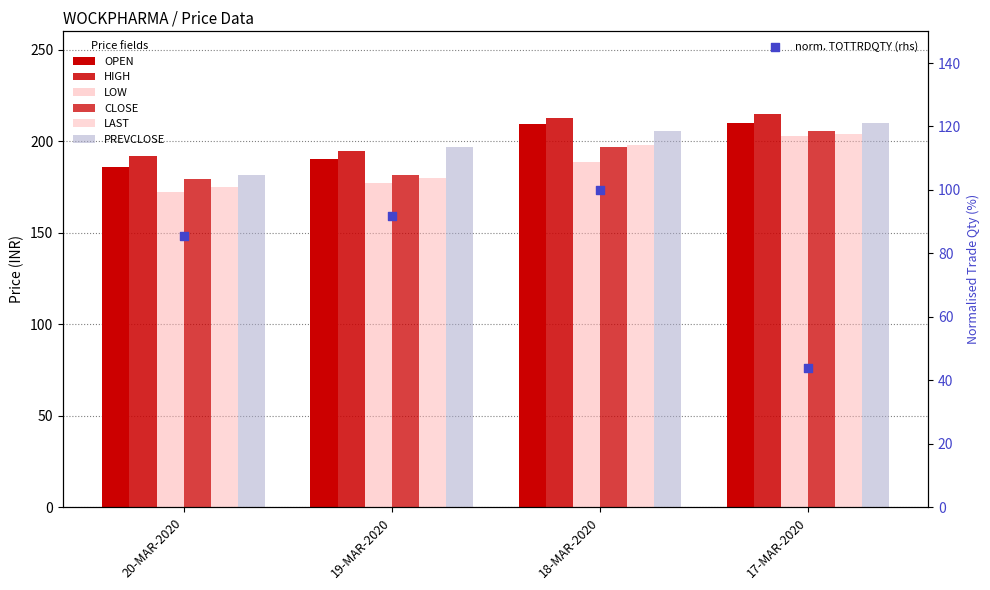

At how many categories does at least one series exceed 176?

4